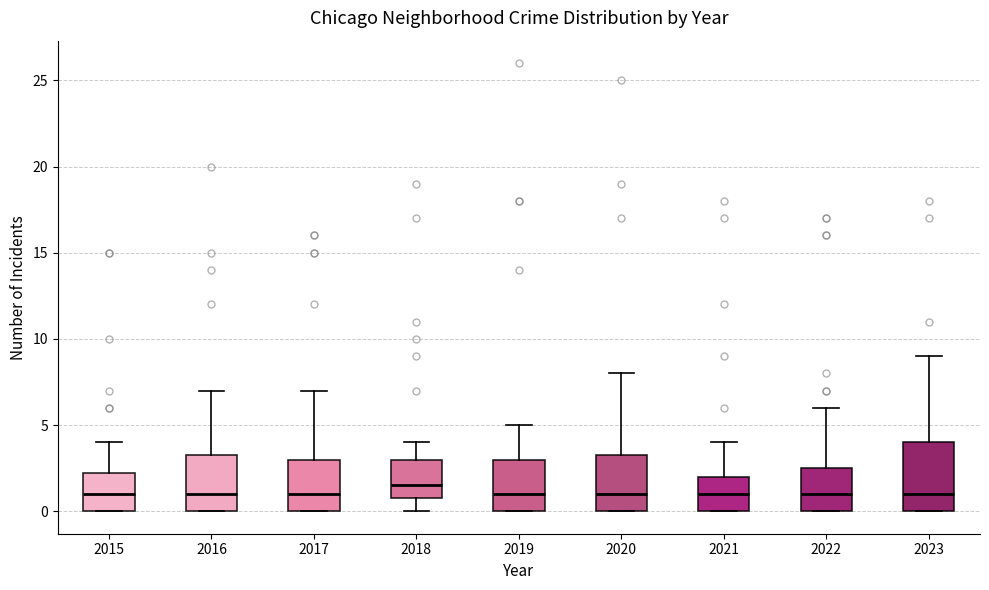

Reading left to right, read every box against the y-axis: the position of its median line, the range the box covers, and the ends of its whiskers. The values are not printed on the chart, so give them approximately, as read against the axis.

2015: median 1.0, box 0.0 to 2.5, whiskers 0.0 to 4.0
2016: median 1.0, box 0.0 to 3.5, whiskers 0.0 to 7.0
2017: median 1.0, box 0.0 to 3.0, whiskers 0.0 to 7.0
2018: median 1.5, box 1.0 to 3.0, whiskers 0.0 to 4.0
2019: median 1.0, box 0.0 to 3.0, whiskers 0.0 to 5.0
2020: median 1.0, box 0.0 to 3.5, whiskers 0.0 to 8.0
2021: median 1.0, box 0.0 to 2.0, whiskers 0.0 to 4.0
2022: median 1.0, box 0.0 to 2.5, whiskers 0.0 to 6.0
2023: median 1.0, box 0.0 to 4.0, whiskers 0.0 to 9.0